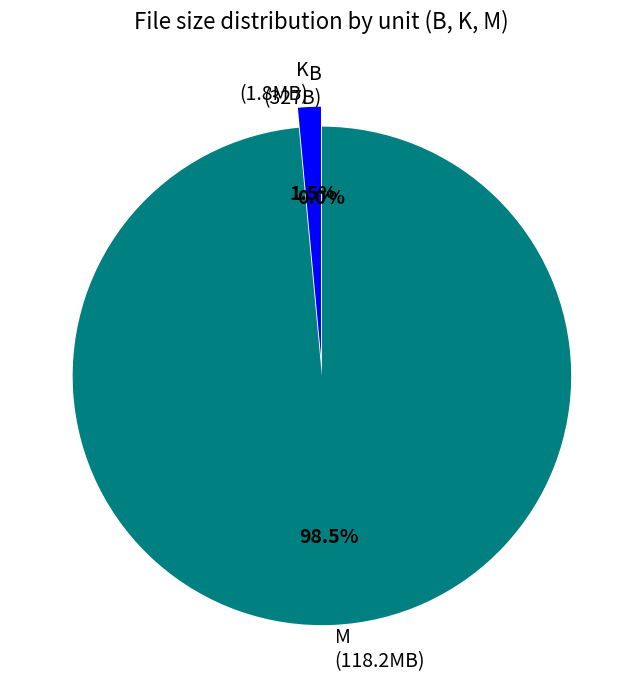

Which category has the biggest portion of the pie?

M